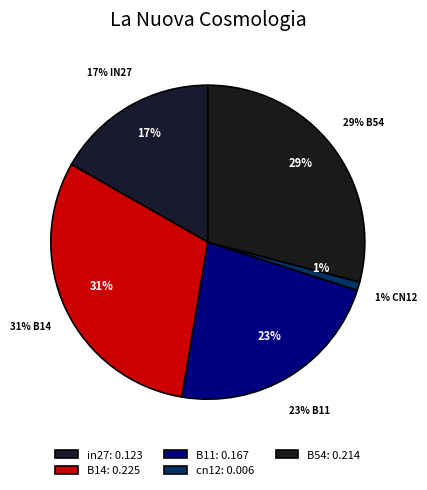

To the nearest percent, what portion does cn12 represent?

1%